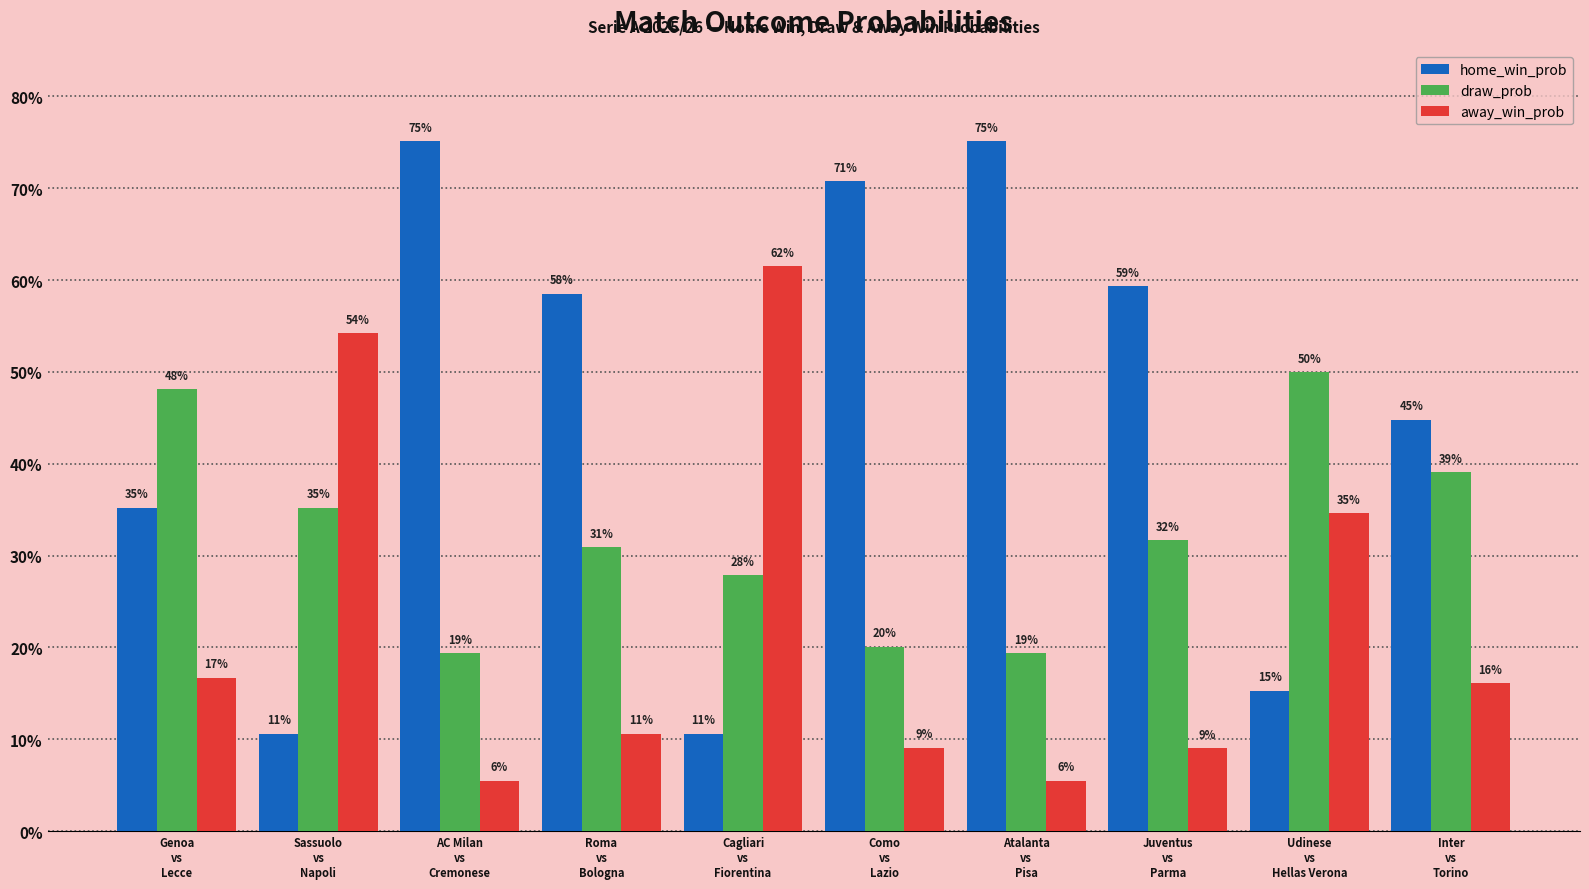

What is the sum of all home_win_prob values?

4.6